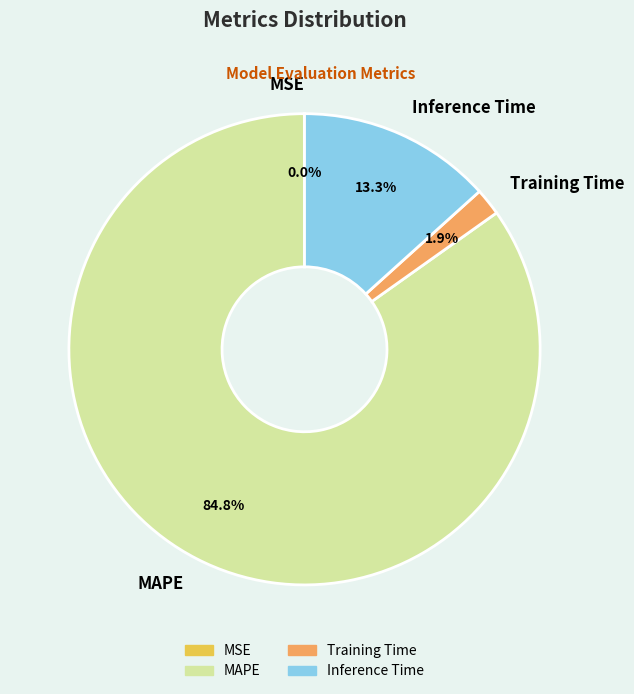

What percentage do Training Time and MAPE together represent?

86.7%